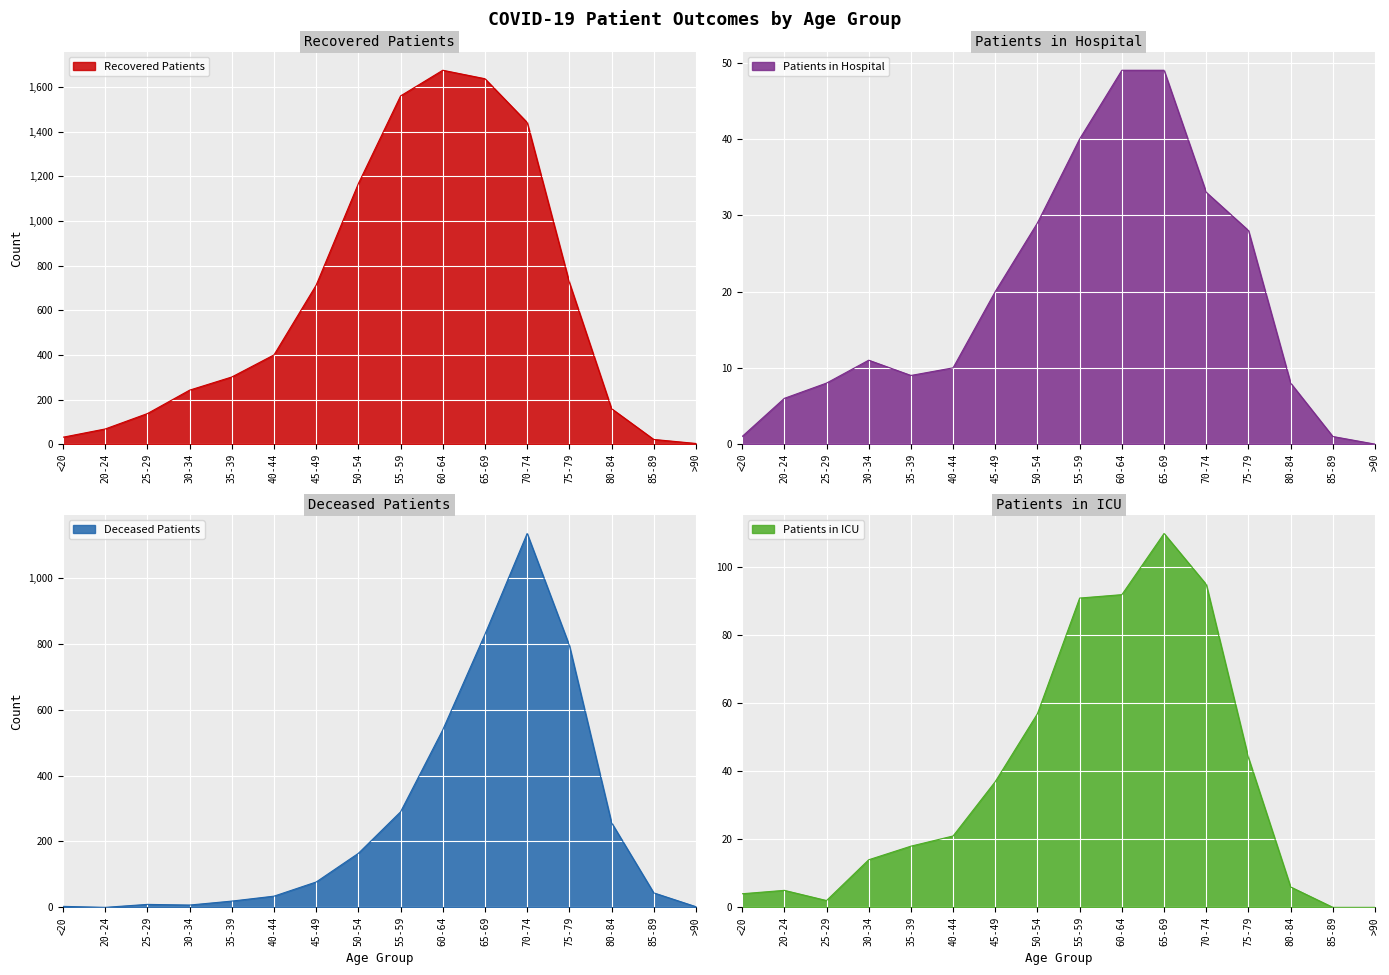

How many values in the deceased_patients series exceed 77?

7